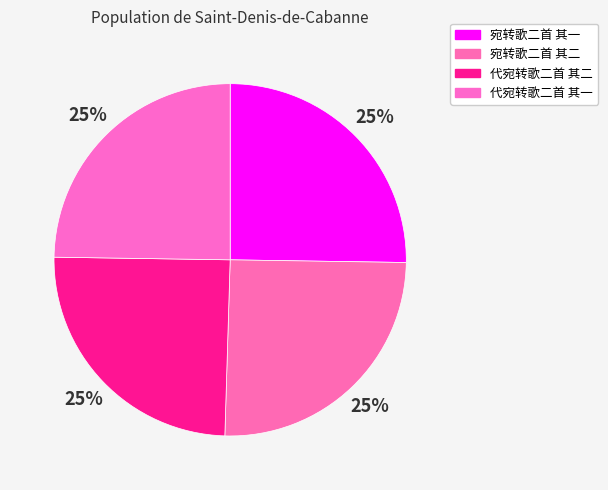

Combined, what portion of the pie is 代宛转歌二首 其一 and 宛转歌二首 其一?

50.0%